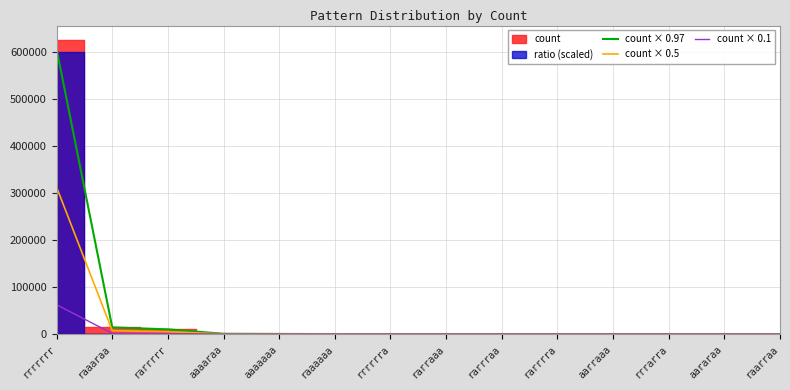

Is it true that count × 0.5 equals 0.5 at aararaa?

True